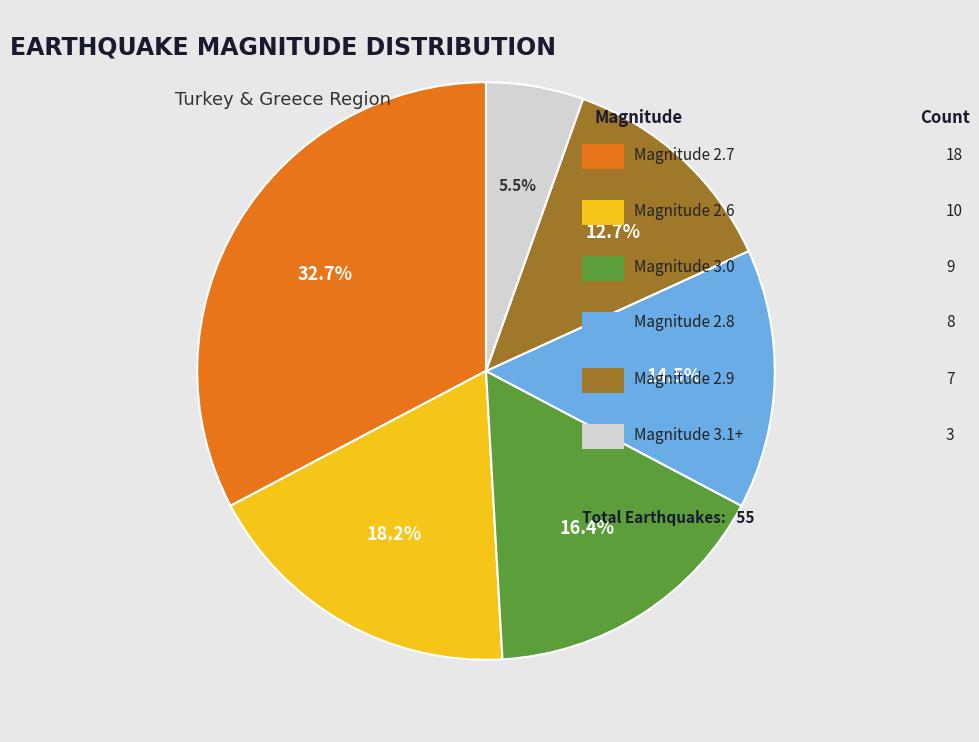

Is there any slice that represents more than half of the pie?

No